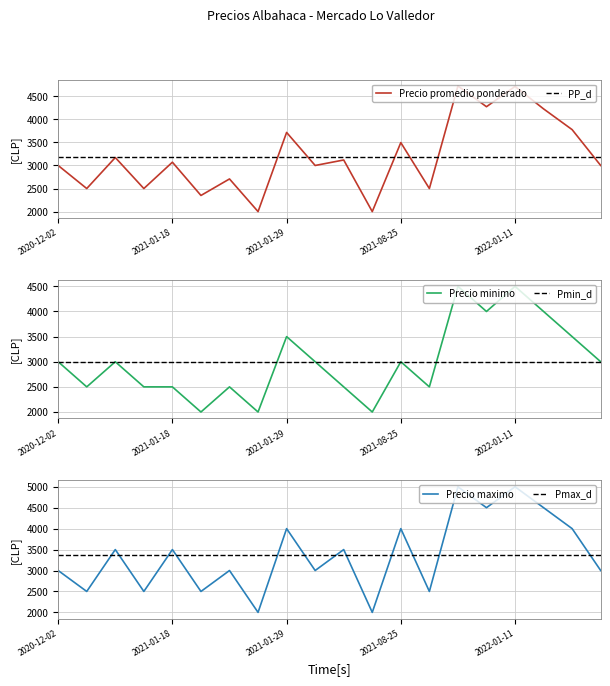

What is the label of the 13th point from the left?

2021-08-25